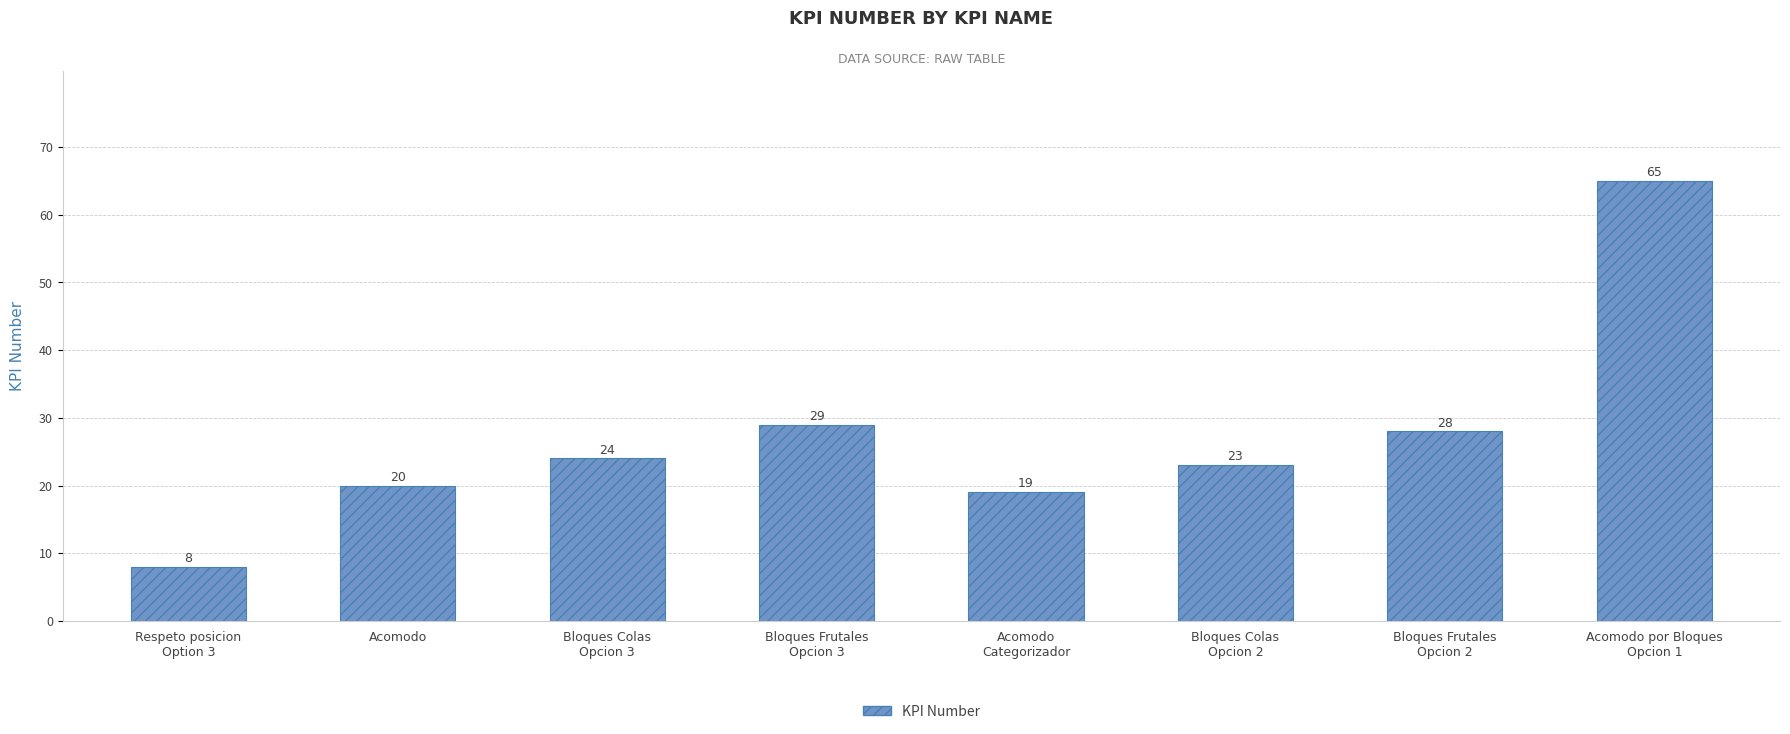

Rank the categories by value from highest to lowest.

Acomodo por Bloques
Opcion 1, Bloques Frutales
Opcion 3, Bloques Frutales
Opcion 2, Bloques Colas
Opcion 3, Bloques Colas
Opcion 2, Acomodo, Acomodo
Categorizador, Respeto posicion
Option 3